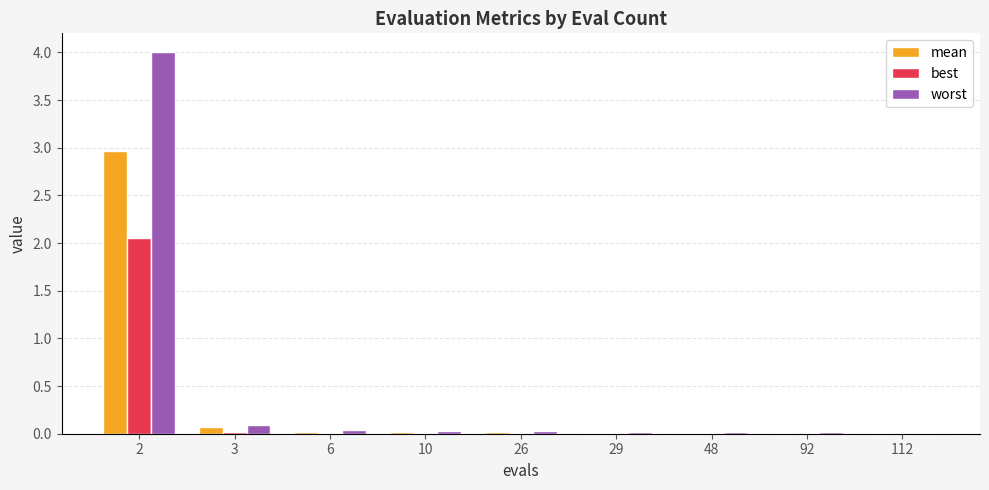

Is it true that worst equals 0.0 at 10?

True